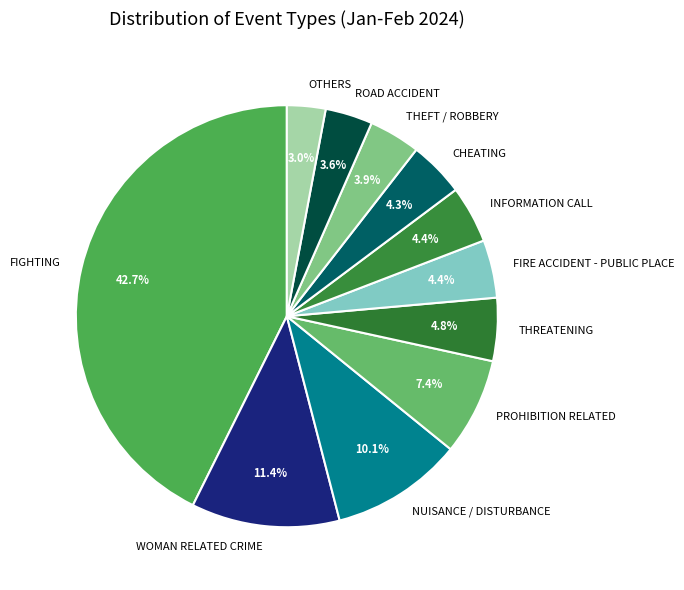

To the nearest percent, what portion does THEFT / ROBBERY represent?

4%